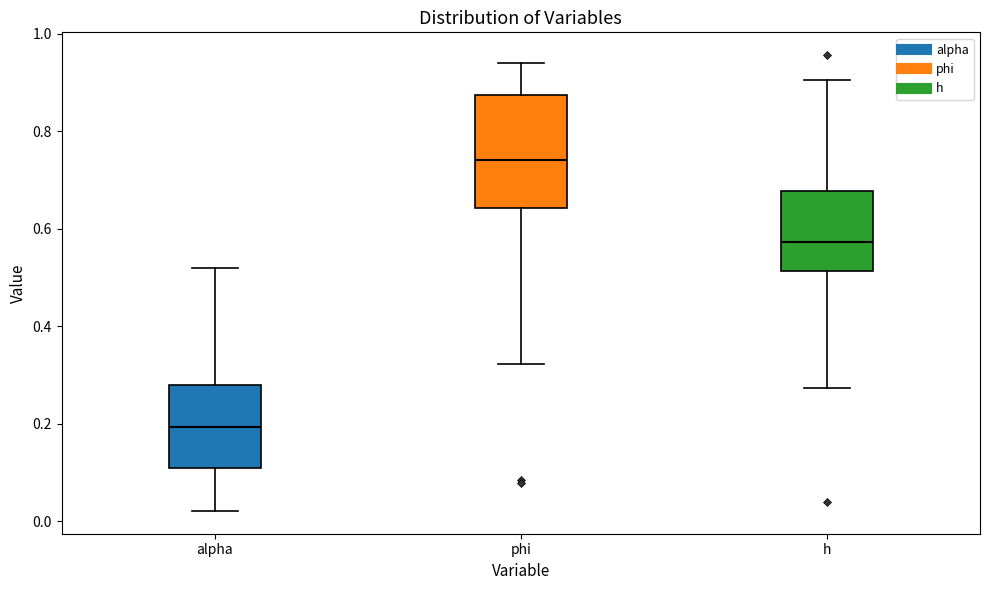

Where is the upper edge of the box for alpha on the y-axis? The values are not printed on the chart, so give them approximately, as read against the axis.

0.28